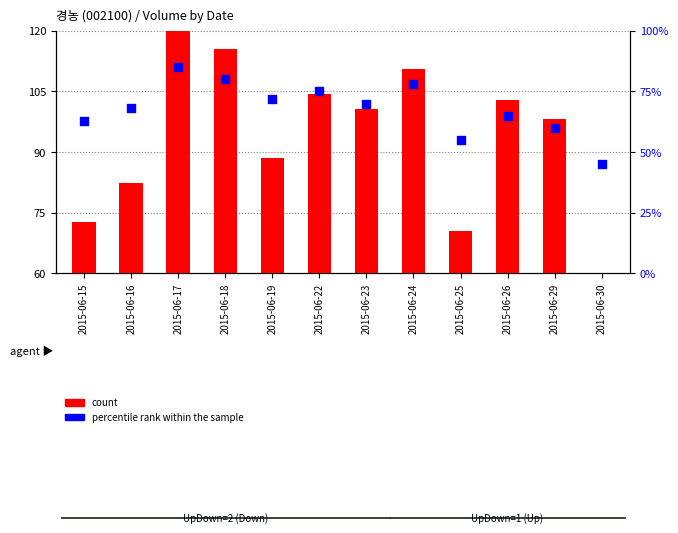

At how many categories does at least one series exceed 49?

12